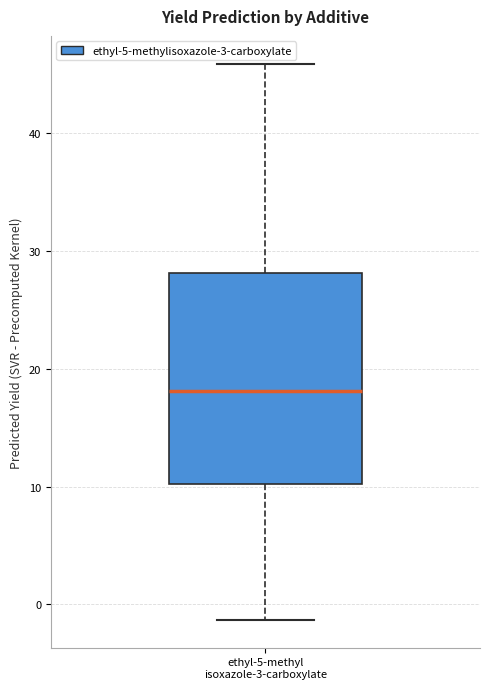

Read this box plot against the y-axis: the position of the median line, the range covered by the box, and the ends of both whiskers. The values are not printed on the chart, so give them approximately, as read against the axis.

median 18, box 10 to 28, whiskers -1 to 46